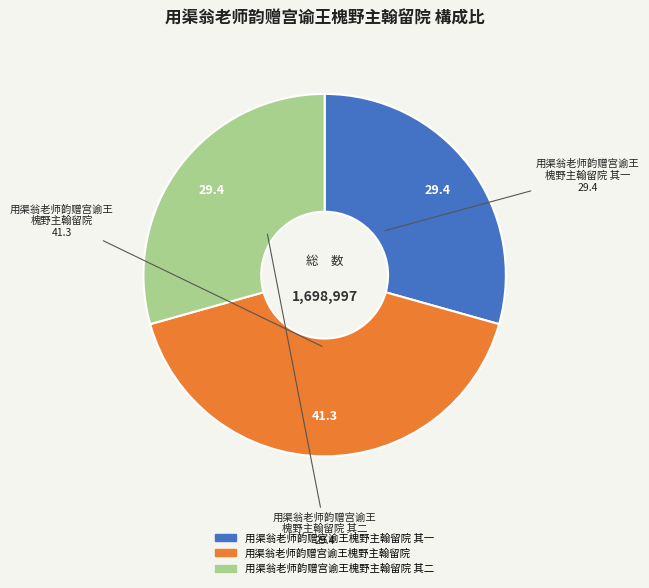

Is there a majority slice in this chart?

No